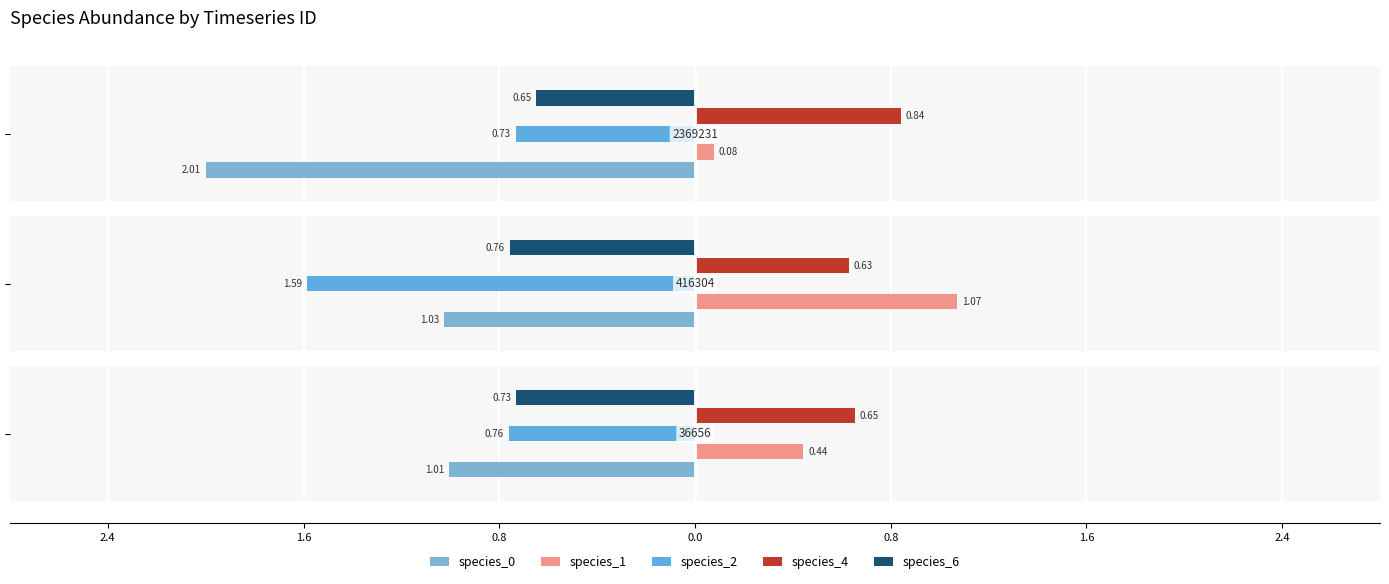

What is the difference between the highest and lowest values at 416304?

1.0